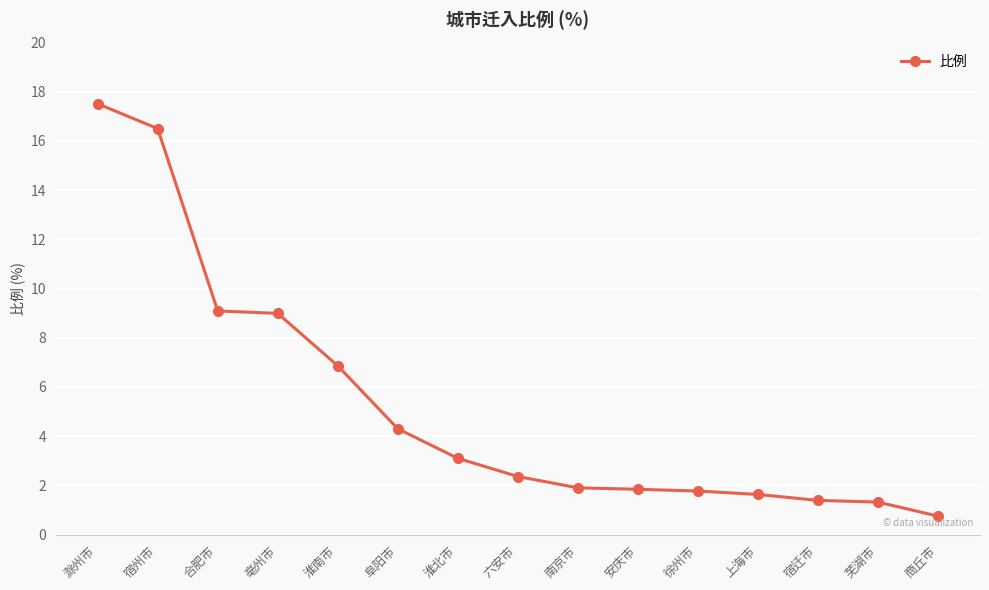

Is this an area chart (filled region under the line)?

No